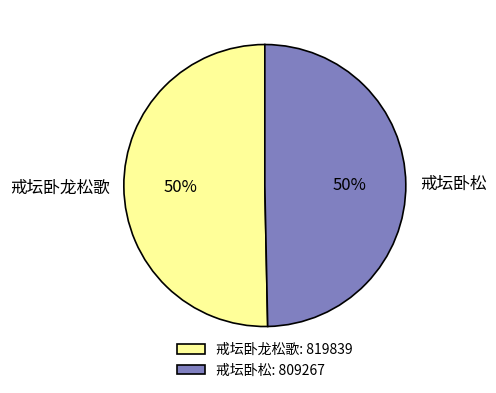

True or false: 戒坛卧松 accounts for 58% of the total.

False